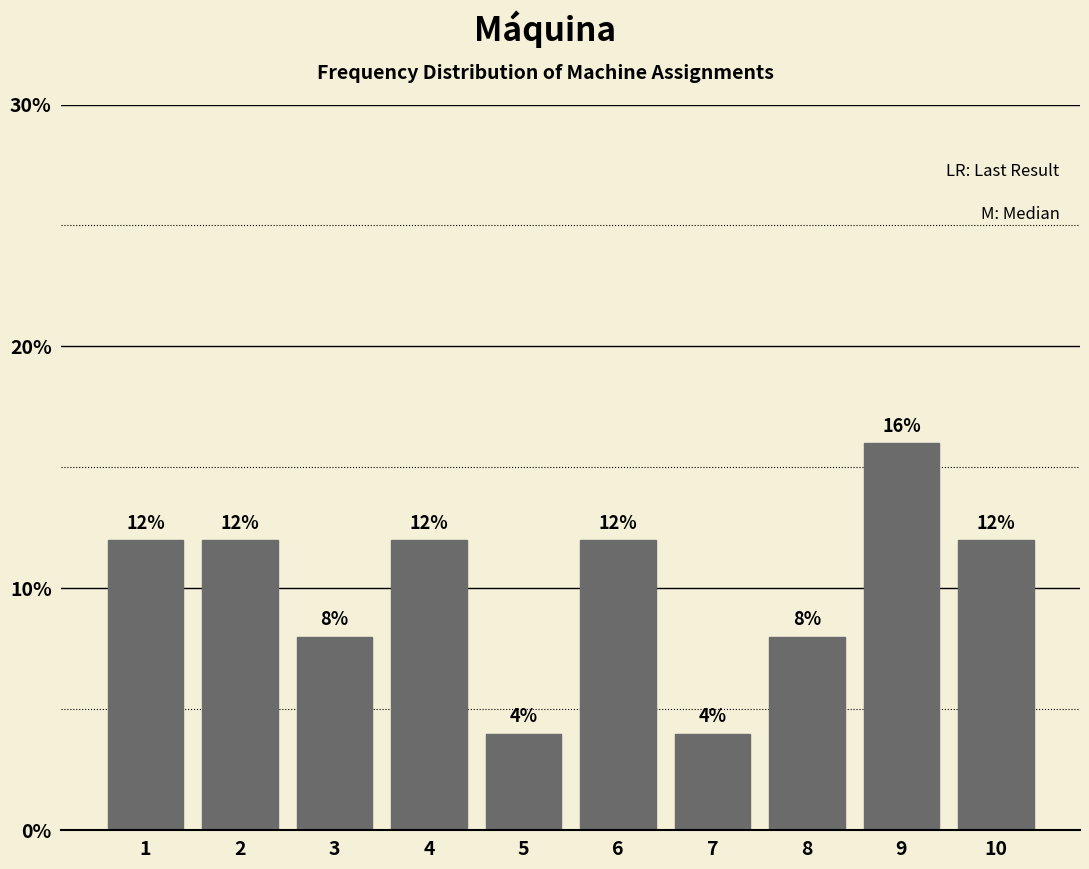

Reading left to right, what are all the values shown in this chart?

12	12	8	12	4	12	4	8	16	12